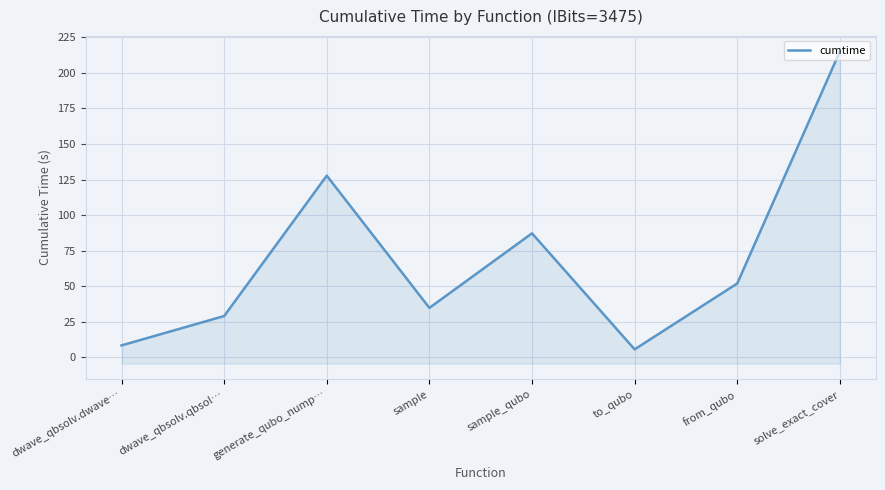

Does the chart display data point markers on the line(s)?

No